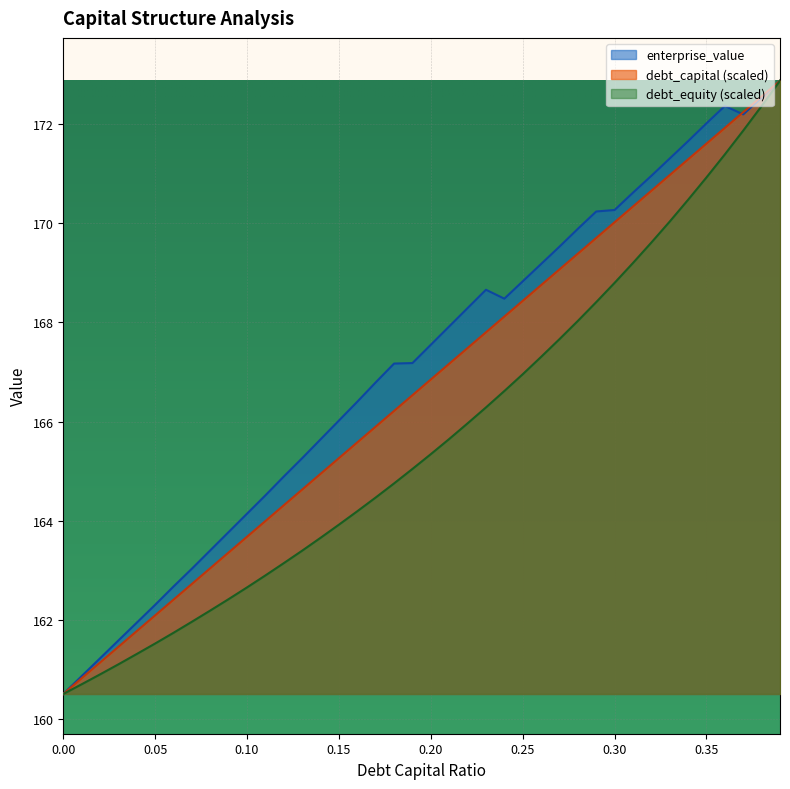

Which has a higher value, 0.14 or 0.27?

0.27